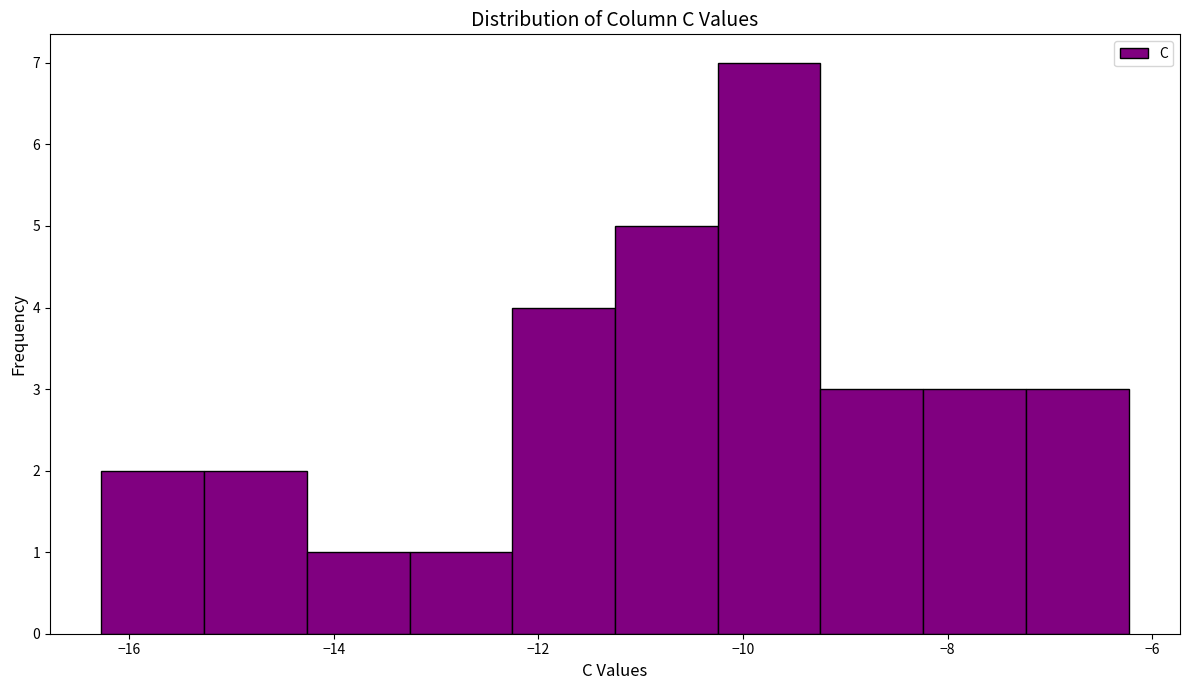

Reading left to right, list every bar in this chart as the range it spans on the x-axis followed by its height. Neither the bar edges nor the heights are printed on the chart, so give them approximately, as read against the axes.

-16.2 to -15.2: 2
-15.2 to -14.2: 2
-14.2 to -13.2: 1
-13.2 to -12.2: 1
-12.2 to -11.2: 4
-11.2 to -10.2: 5
-10.2 to -9.2: 7
-9.2 to -8.2: 3
-8.2 to -7.2: 3
-7.2 to -6.2: 3